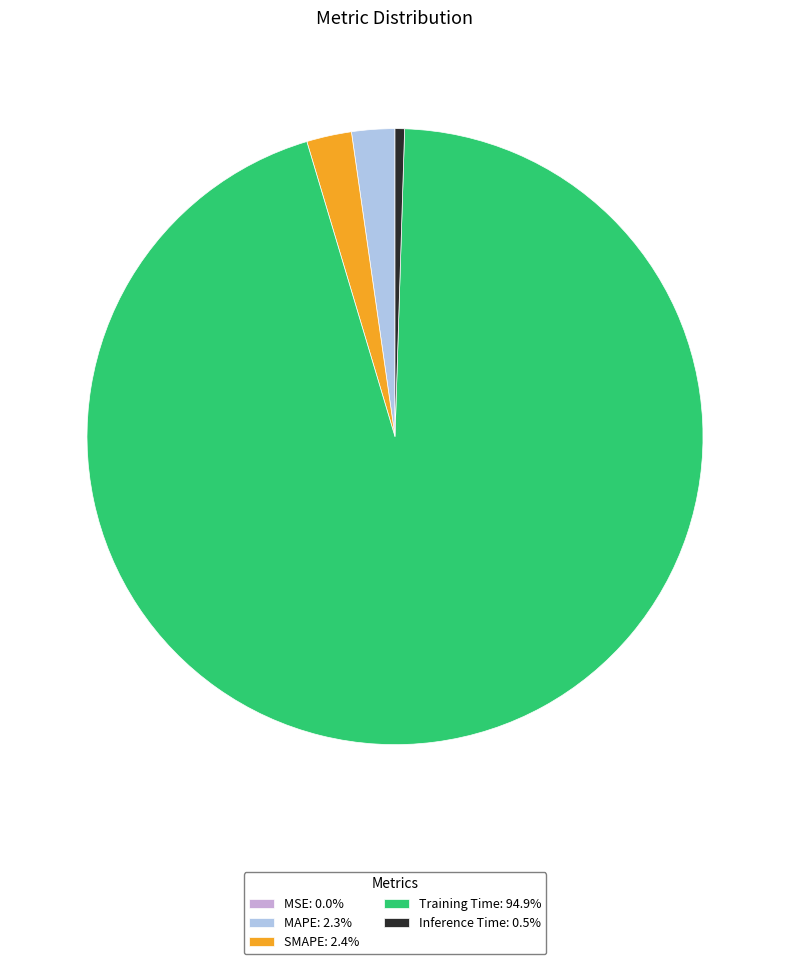

Is the sum of MAPE: 2.3% and Training Time: 94.9% greater than half?

Yes